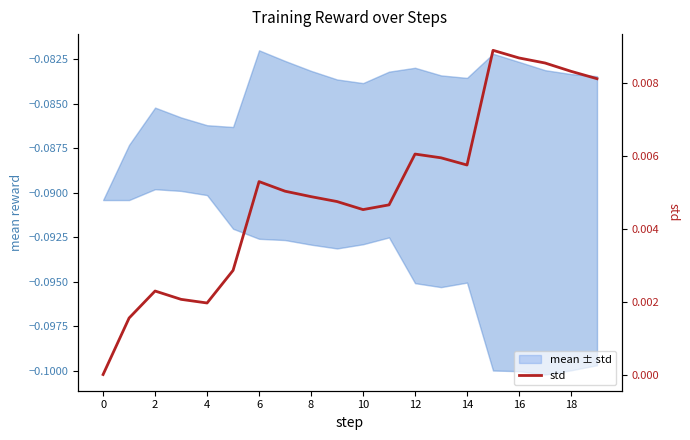

True or false: the data shows 0.0 at 13.

False